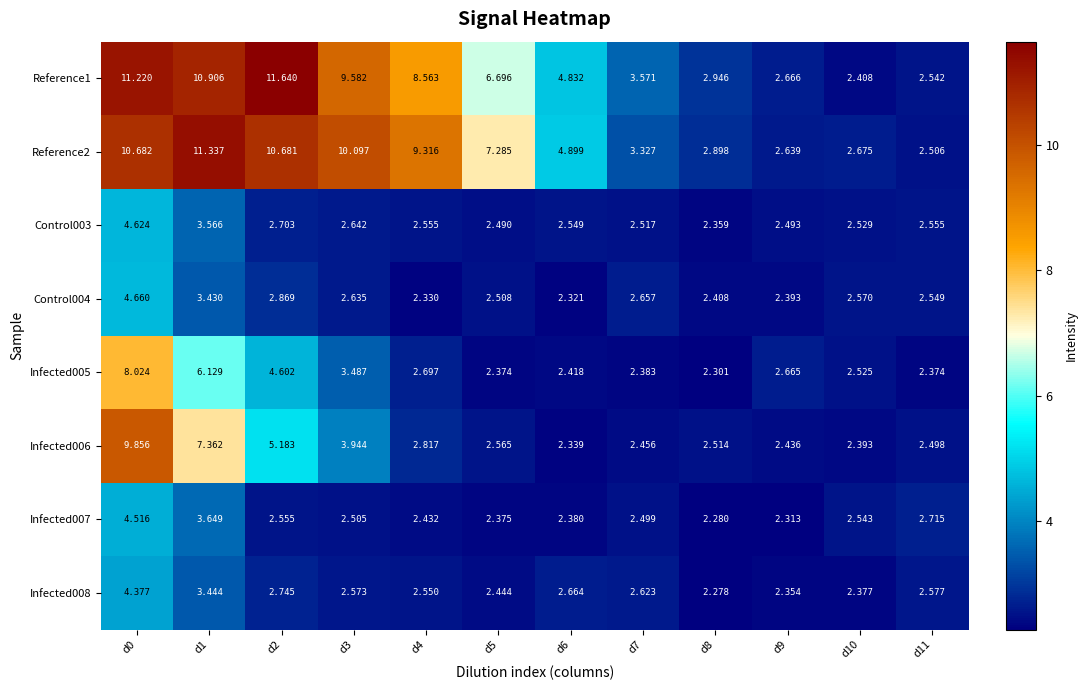

Is the value of Infected007 at d11 greater than the value of Infected005 at d7?

Yes